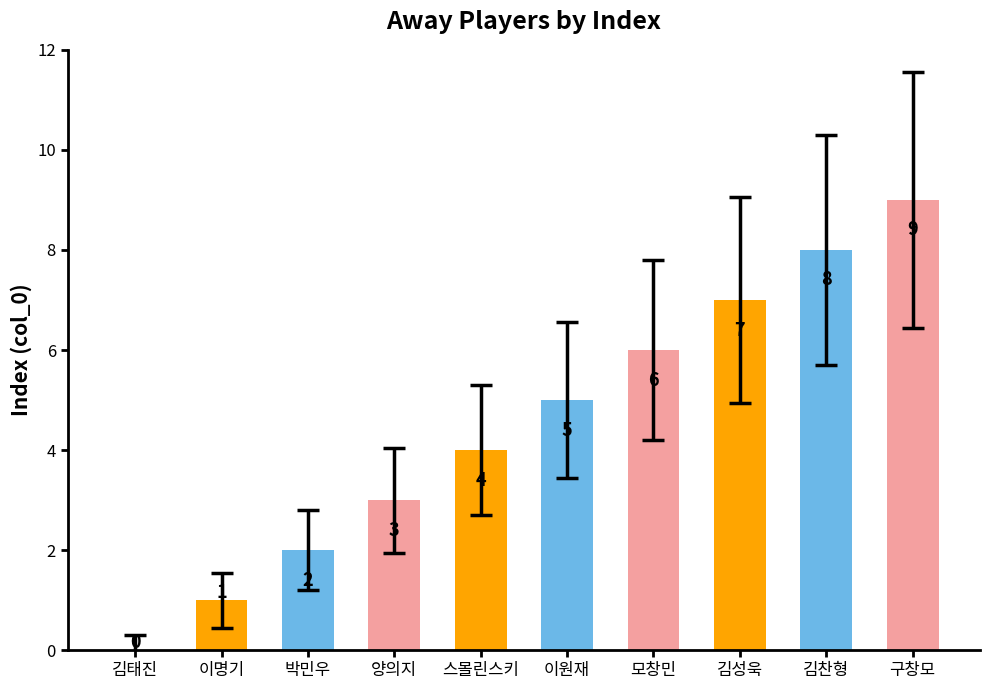

How many positive values are there?

9